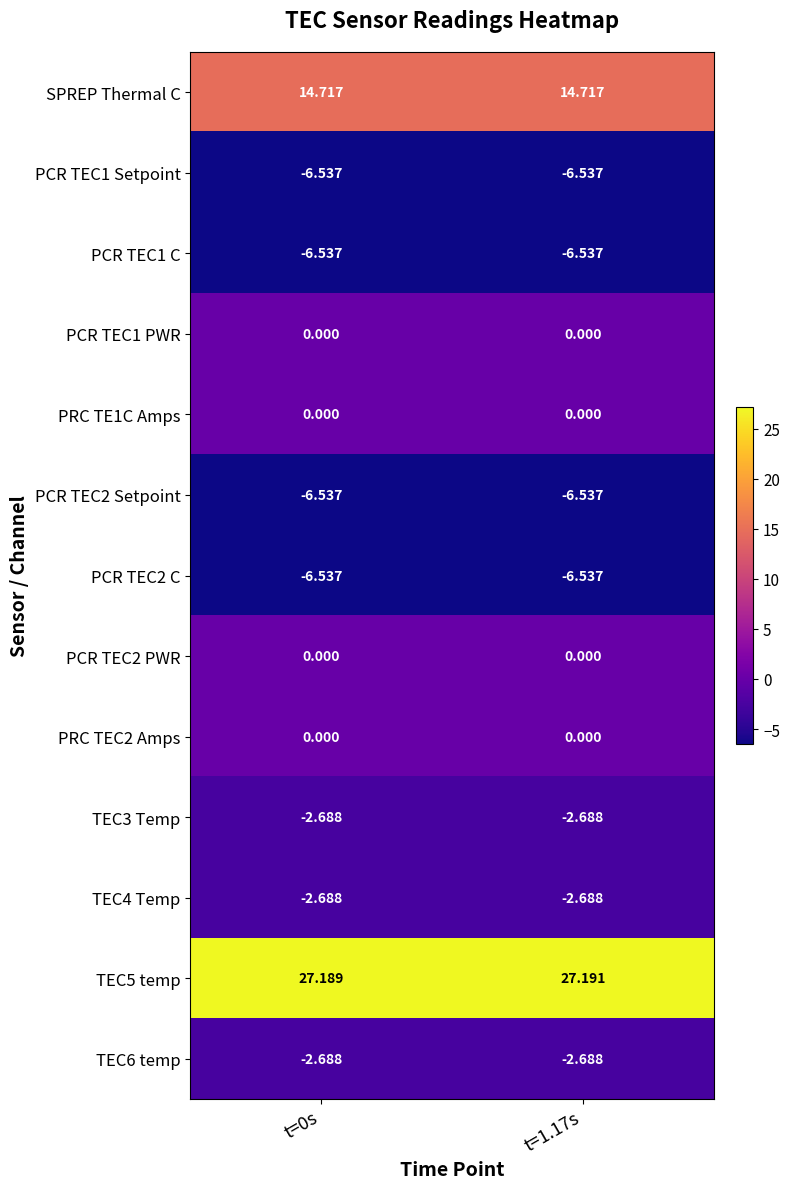

Is the value of TEC3 Temp at t=1.17s greater than the value of TEC5 temp at t=1.17s?

No